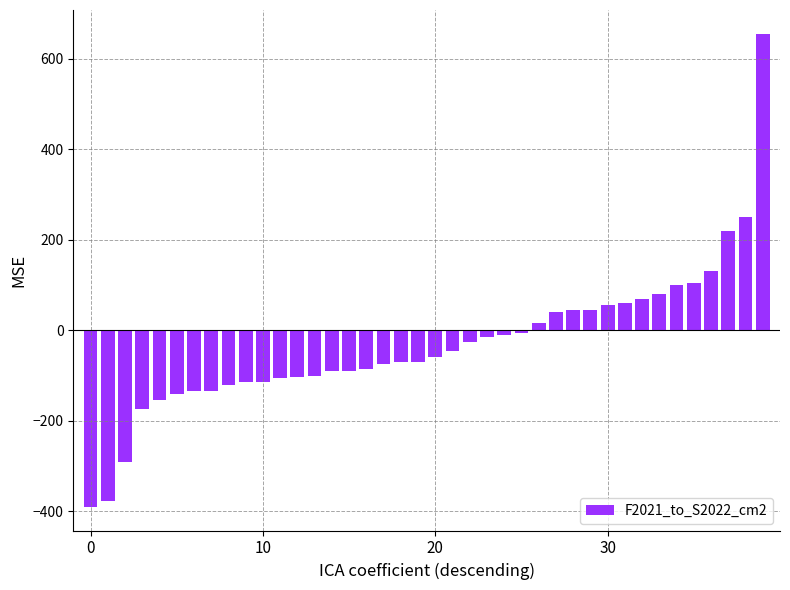

What is the maximum value shown in the chart?

655.0